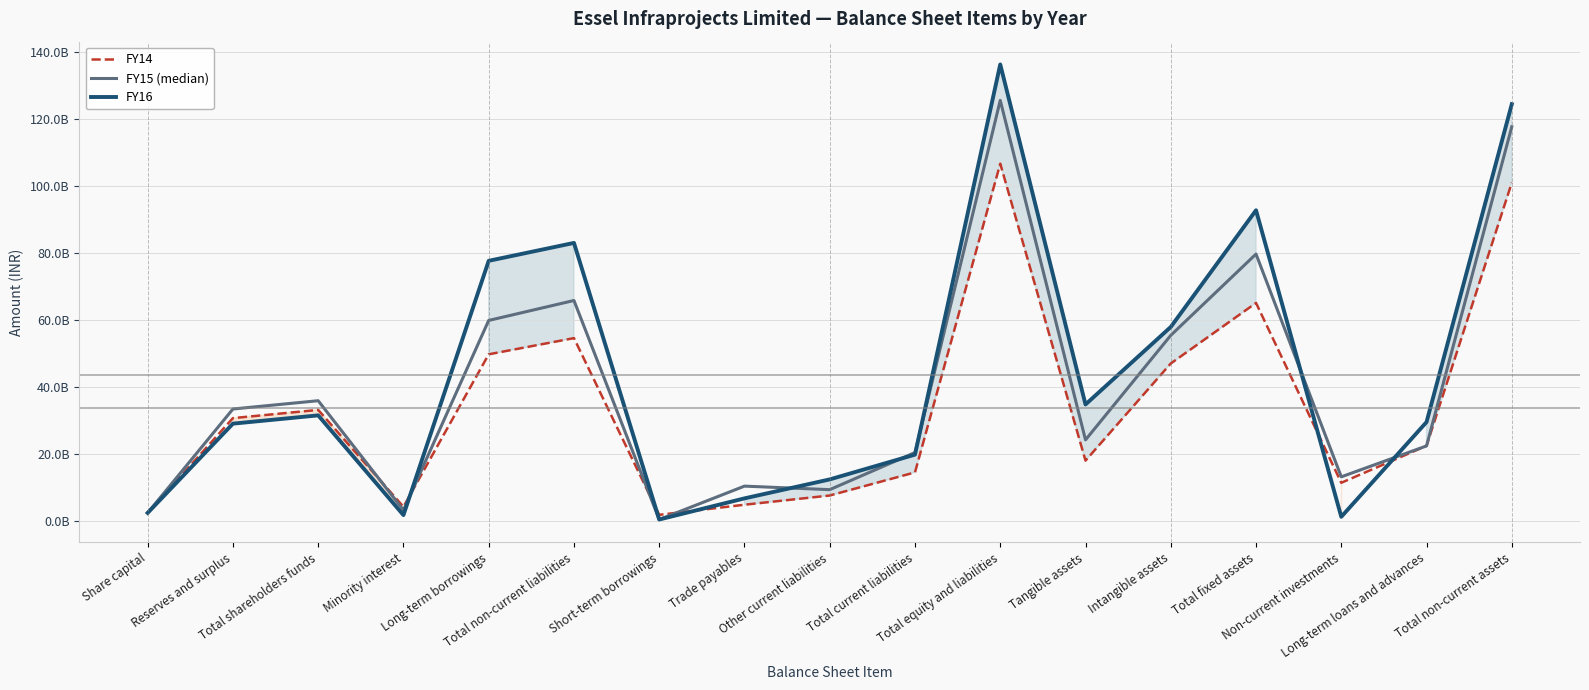

How many interior local peaks does the FY14 series have?

4